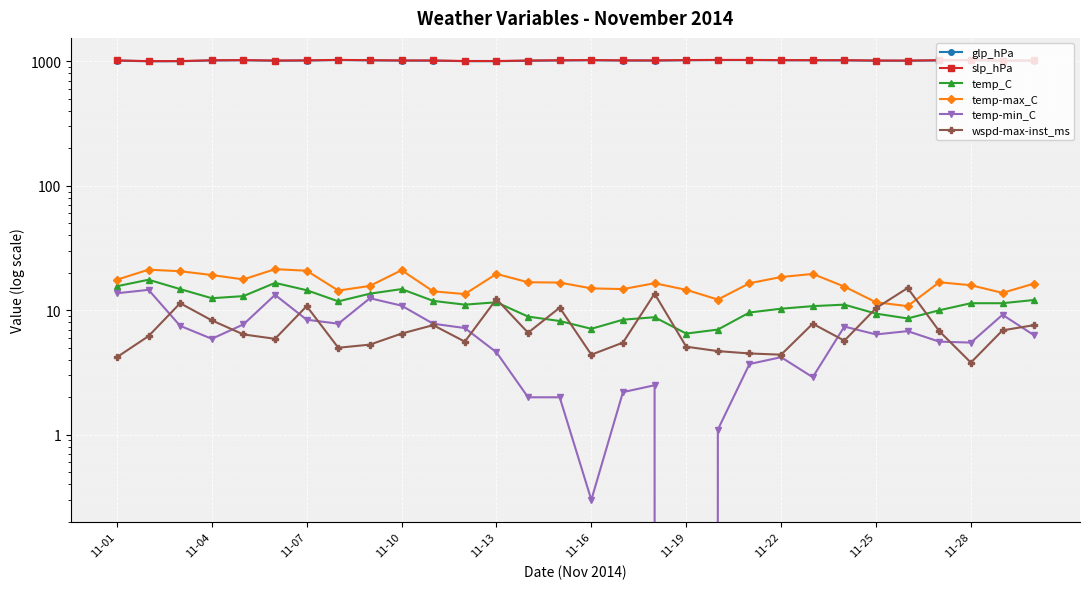

What is the value of the glp_hPa point at the 6th from the left?

1011.7